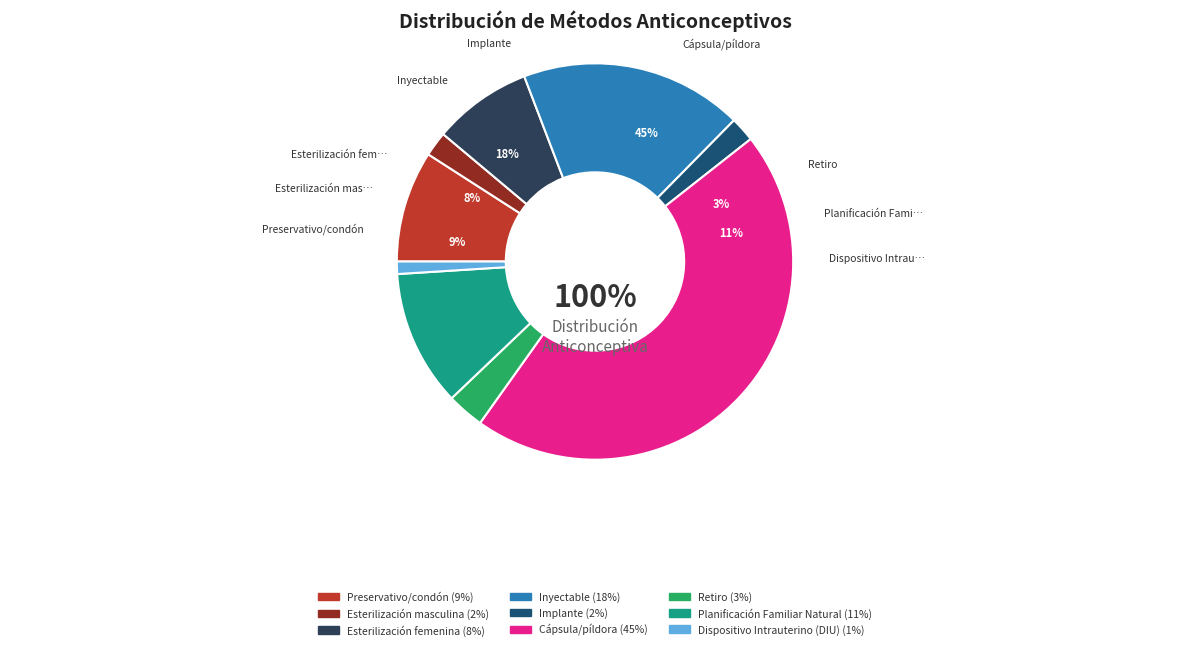

What portion of the pie excludes Planificación Familiar Natural?

88.9%